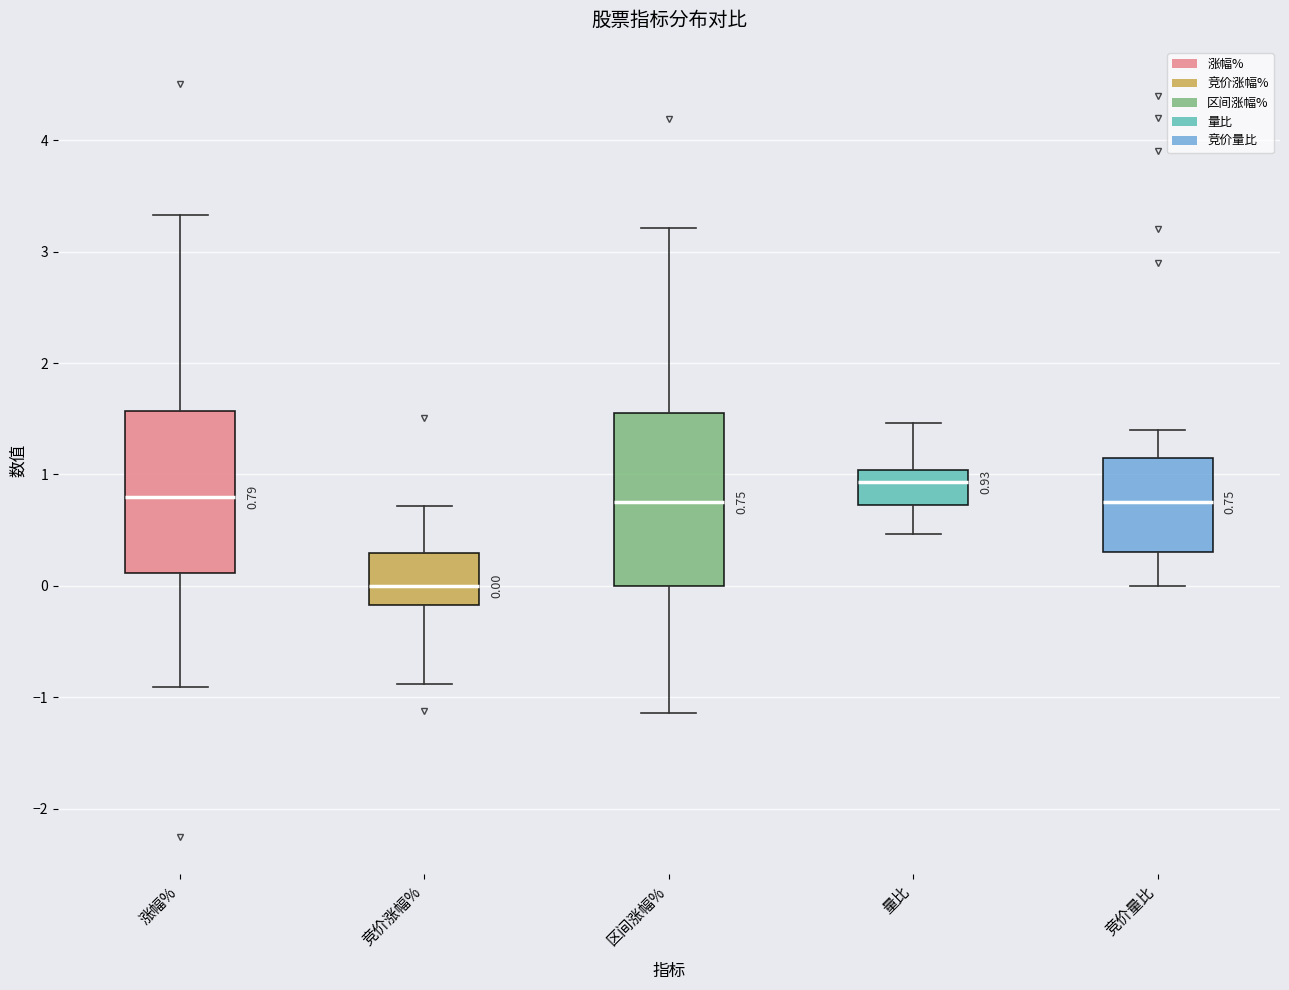

Which box's median line is the highest?

量比